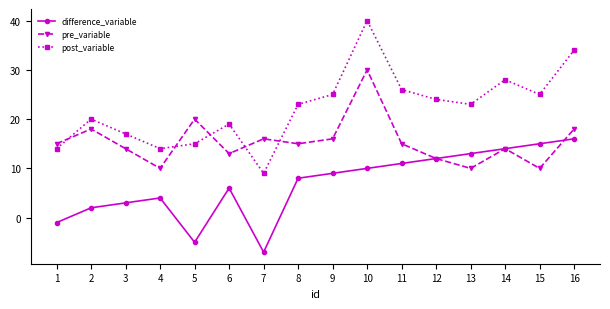

Which series changed the most between 6 and 9?

post_variable